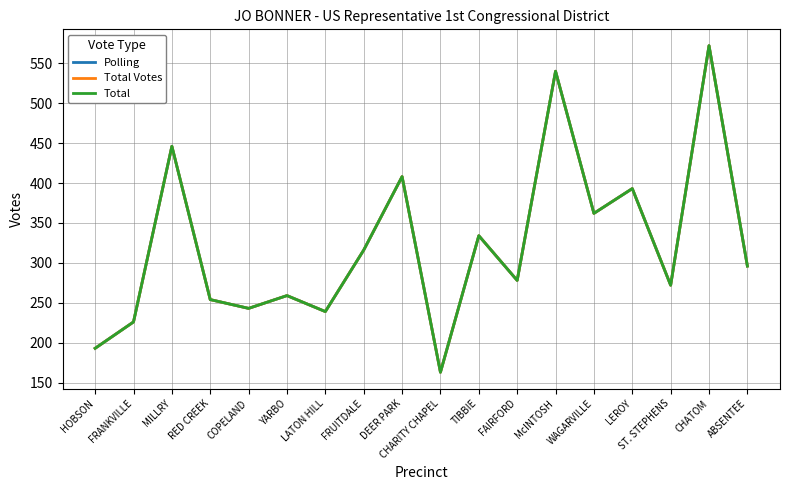

Reading right to left, extract all data points from this chart.

Polling: ABSENTEE=296	CHATOM=572	ST. STEPHENS=272	LEROY=393	WAGARVILLE=362	McINTOSH=540	FAIRFORD=278	TIBBIE=334	CHARITY CHAPEL=163	DEER PARK=408	FRUITDALE=316	LATON HILL=239	YARBO=259	COPELAND=243	RED CREEK=254	MILLRY=446	FRANKVILLE=226	HOBSON=193
Total Votes: ABSENTEE=296	CHATOM=572	ST. STEPHENS=272	LEROY=393	WAGARVILLE=362	McINTOSH=540	FAIRFORD=278	TIBBIE=334	CHARITY CHAPEL=163	DEER PARK=408	FRUITDALE=316	LATON HILL=239	YARBO=259	COPELAND=243	RED CREEK=254	MILLRY=446	FRANKVILLE=226	HOBSON=193
Total: ABSENTEE=296	CHATOM=572	ST. STEPHENS=272	LEROY=393	WAGARVILLE=362	McINTOSH=540	FAIRFORD=278	TIBBIE=334	CHARITY CHAPEL=163	DEER PARK=408	FRUITDALE=316	LATON HILL=239	YARBO=259	COPELAND=243	RED CREEK=254	MILLRY=446	FRANKVILLE=226	HOBSON=193